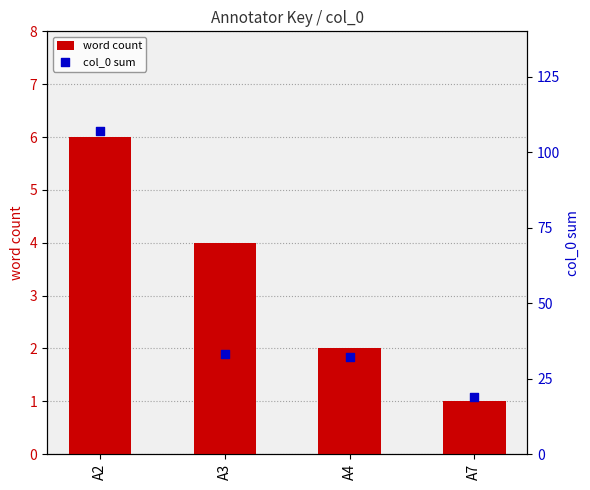

What are all the series names shown in the legend?

word count, col_0 sum